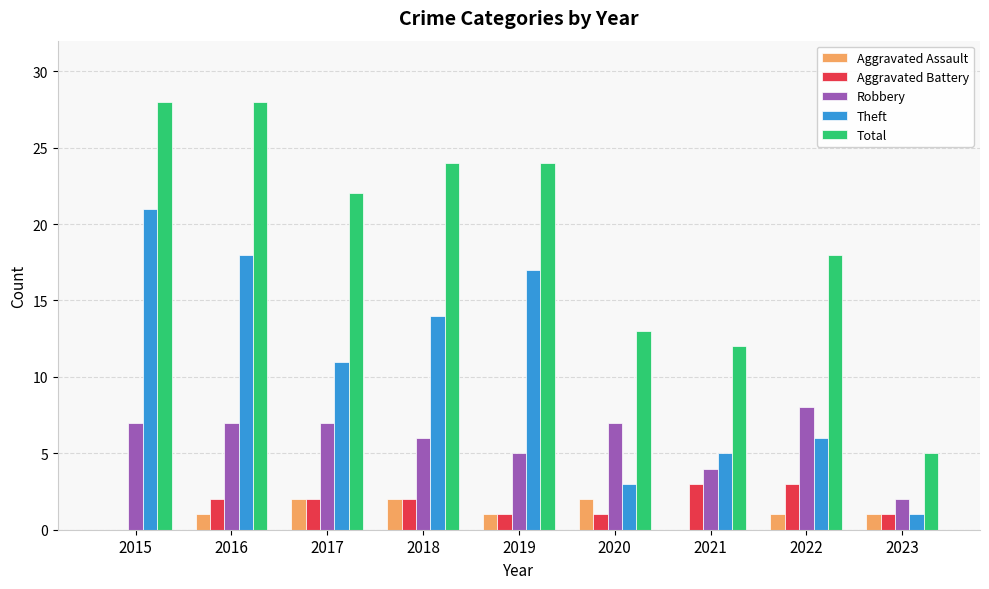

The value of Robbery at 2019 is 5. True or false?

True